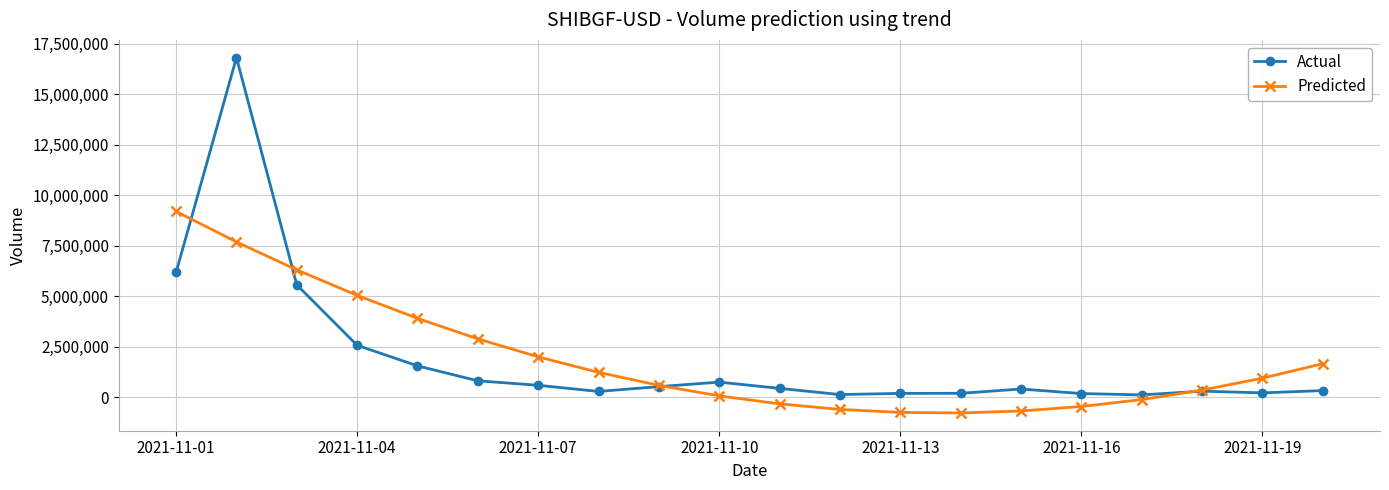

List the series in order of their peak value, highest first.

Actual, Predicted